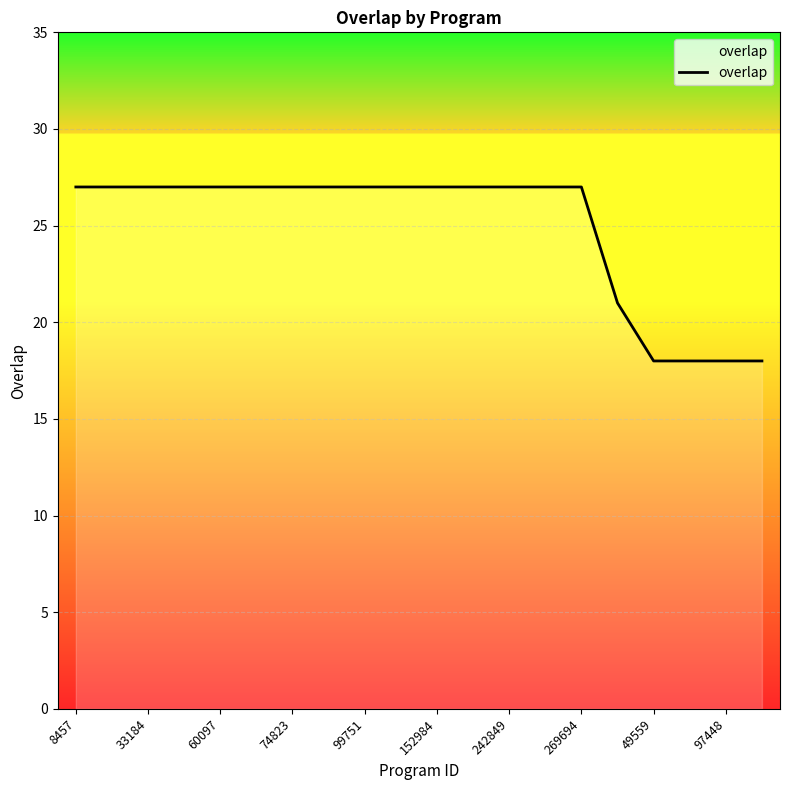

How many values are between 27 and 28?

15